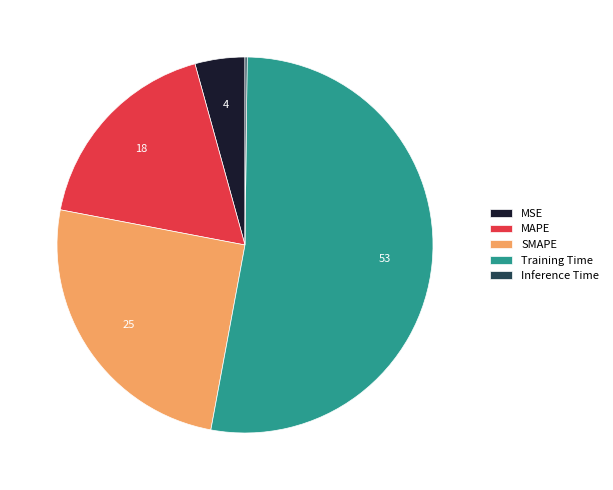

Do SMAPE and Training Time together represent more than half of the pie?

Yes